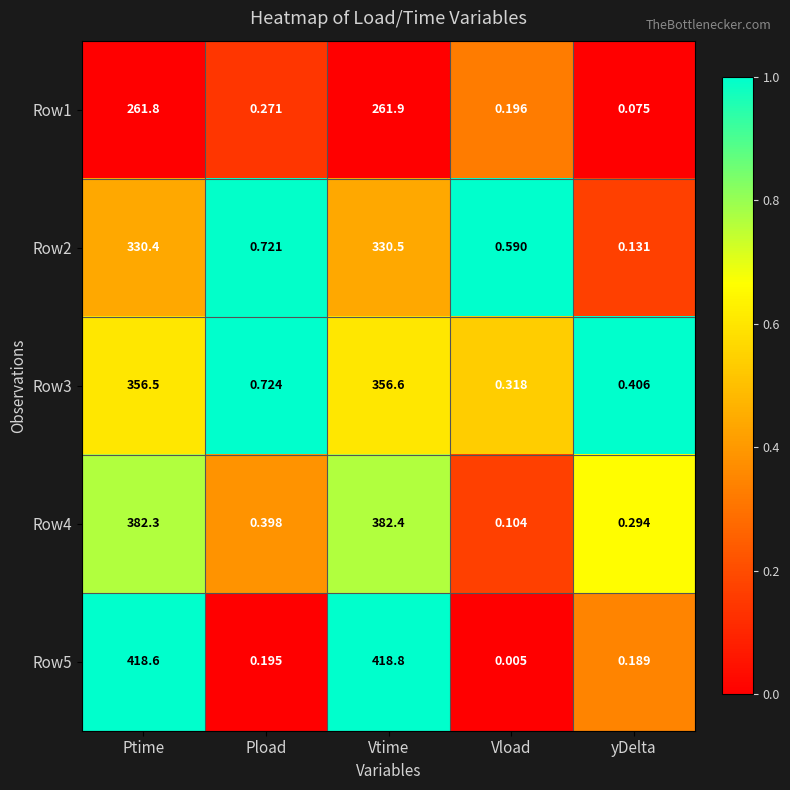

What is the greatest value displayed?

418.8